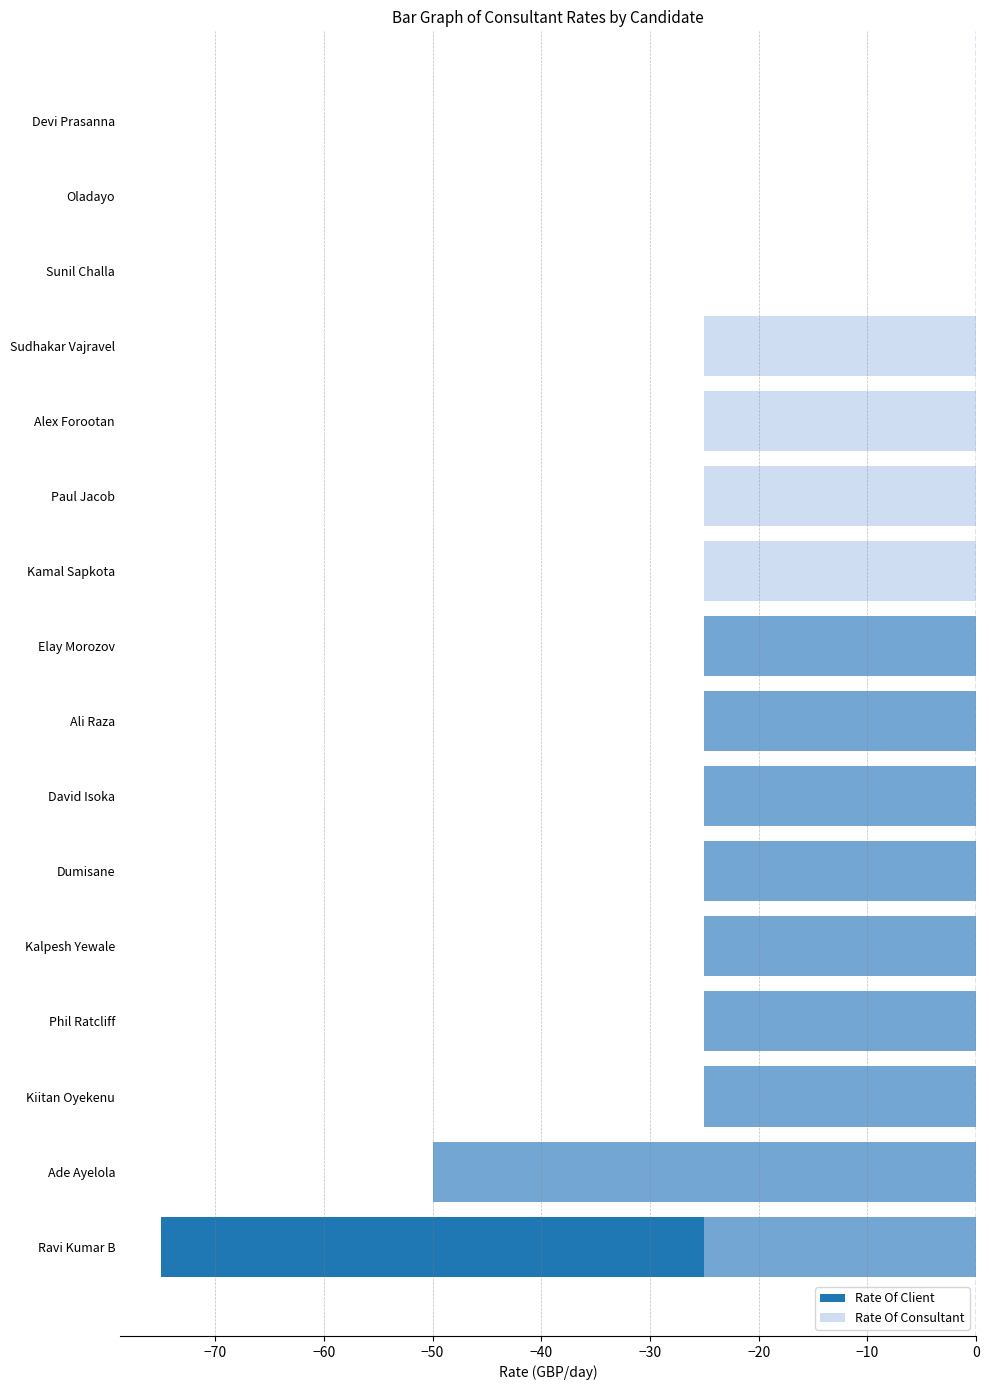

List the series in order of their peak value, lowest first.

Rate Of Client, Rate Of Consultant